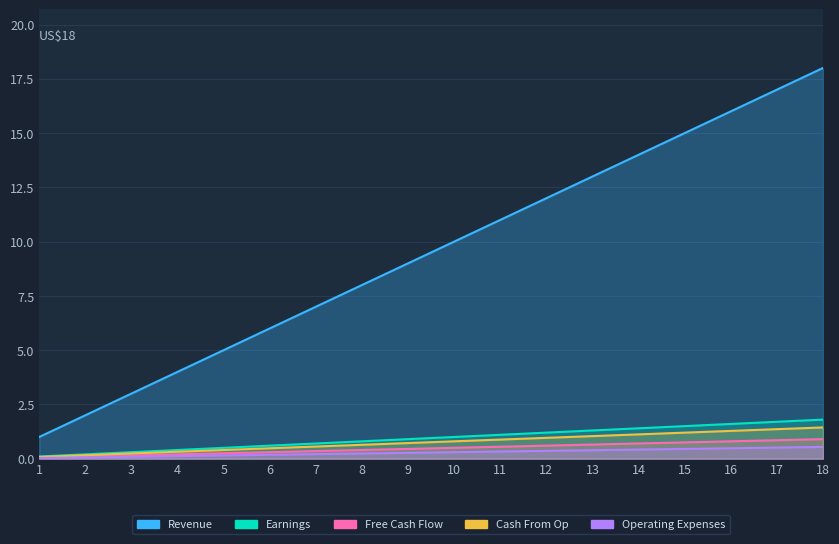

At which category is the sum across all series the highest?

18